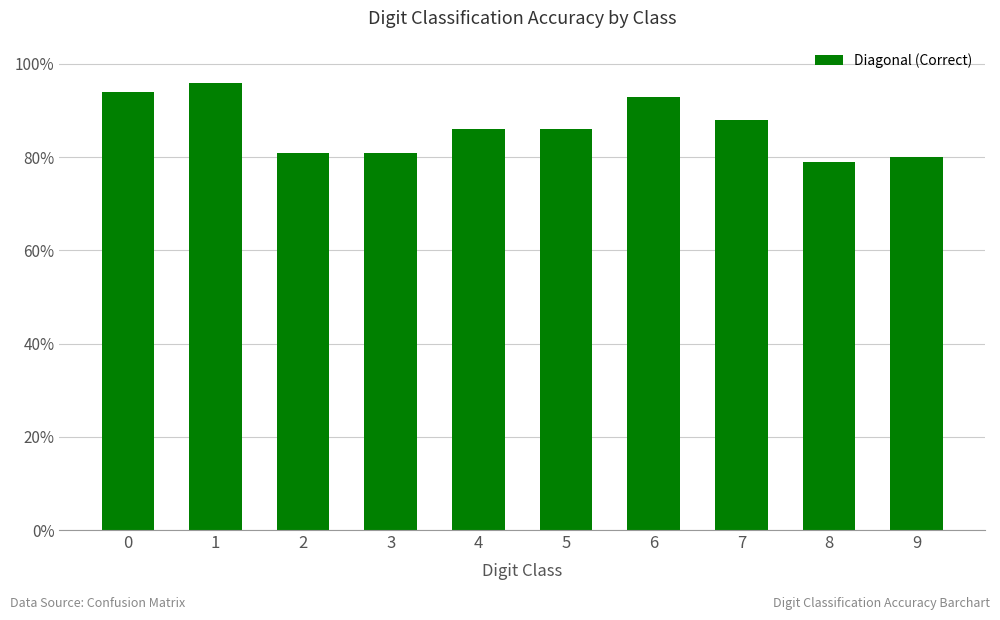

What is the value of the 2nd bar from the left?

96